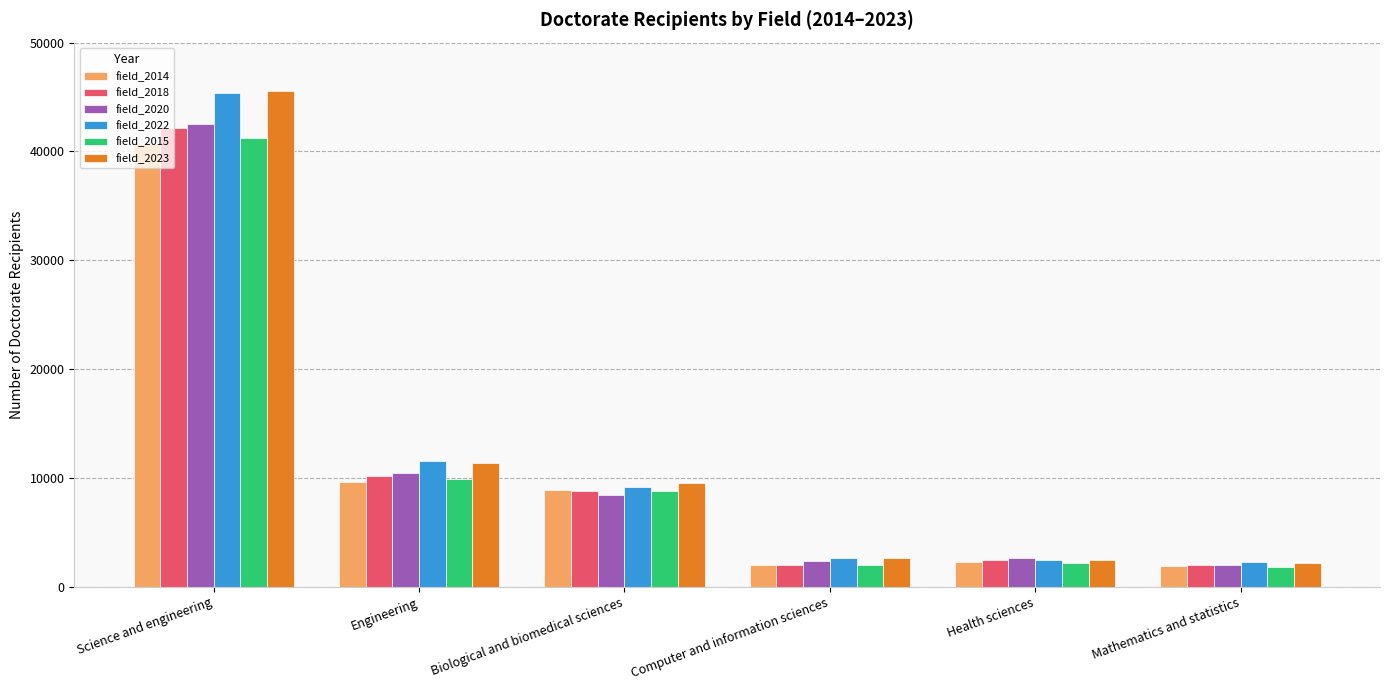

What is the difference between the second highest and second lowest values in the field_2018 series?

8142